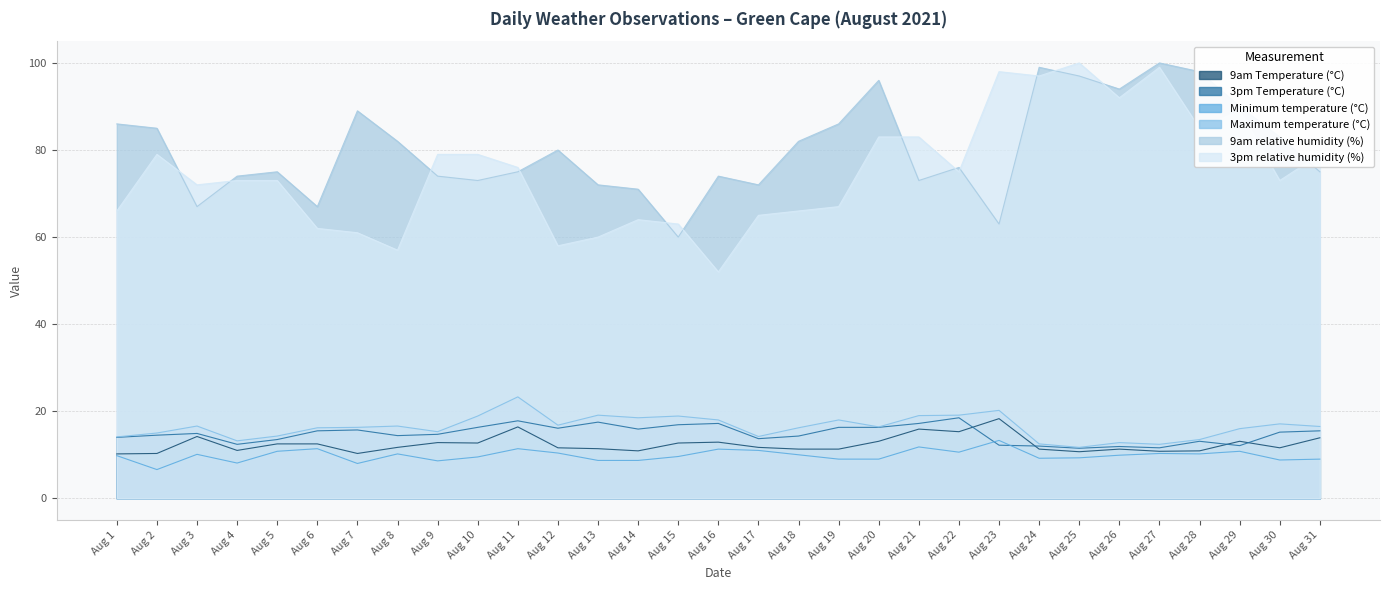

True or false: 9am relative humidity (%) has a value of 33.4 at Aug 10.

False